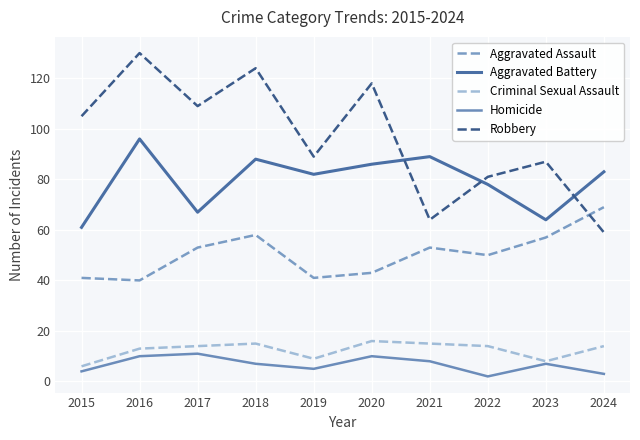

Reading left to right, what are all the values shown in this chart?

Aggravated Assault: 41	40	53	58	41	43	53	50	57	69
Aggravated Battery: 61	96	67	88	82	86	89	78	64	83
Criminal Sexual Assault: 6	13	14	15	9	16	15	14	8	14
Homicide: 4	10	11	7	5	10	8	2	7	3
Robbery: 105	130	109	124	89	118	64	81	87	59